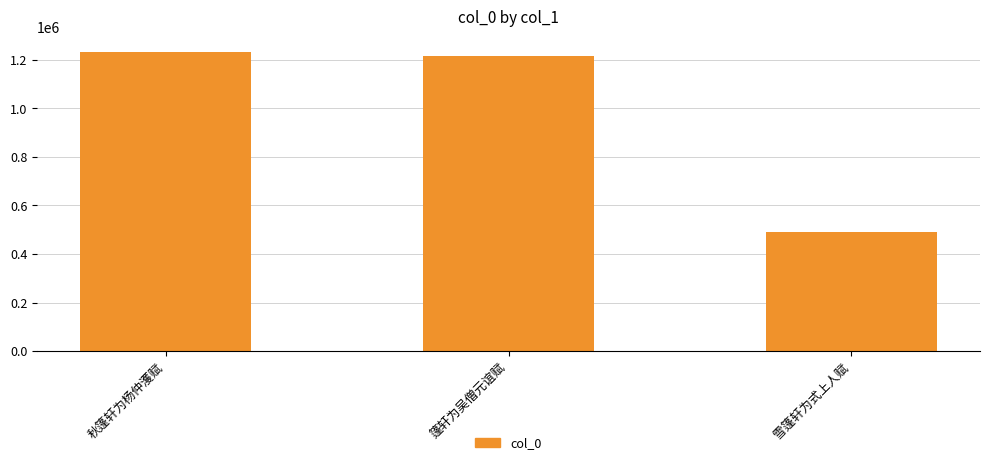

The value at 秋篷轩为杨仲濩赋 is 793831. True or false?

False